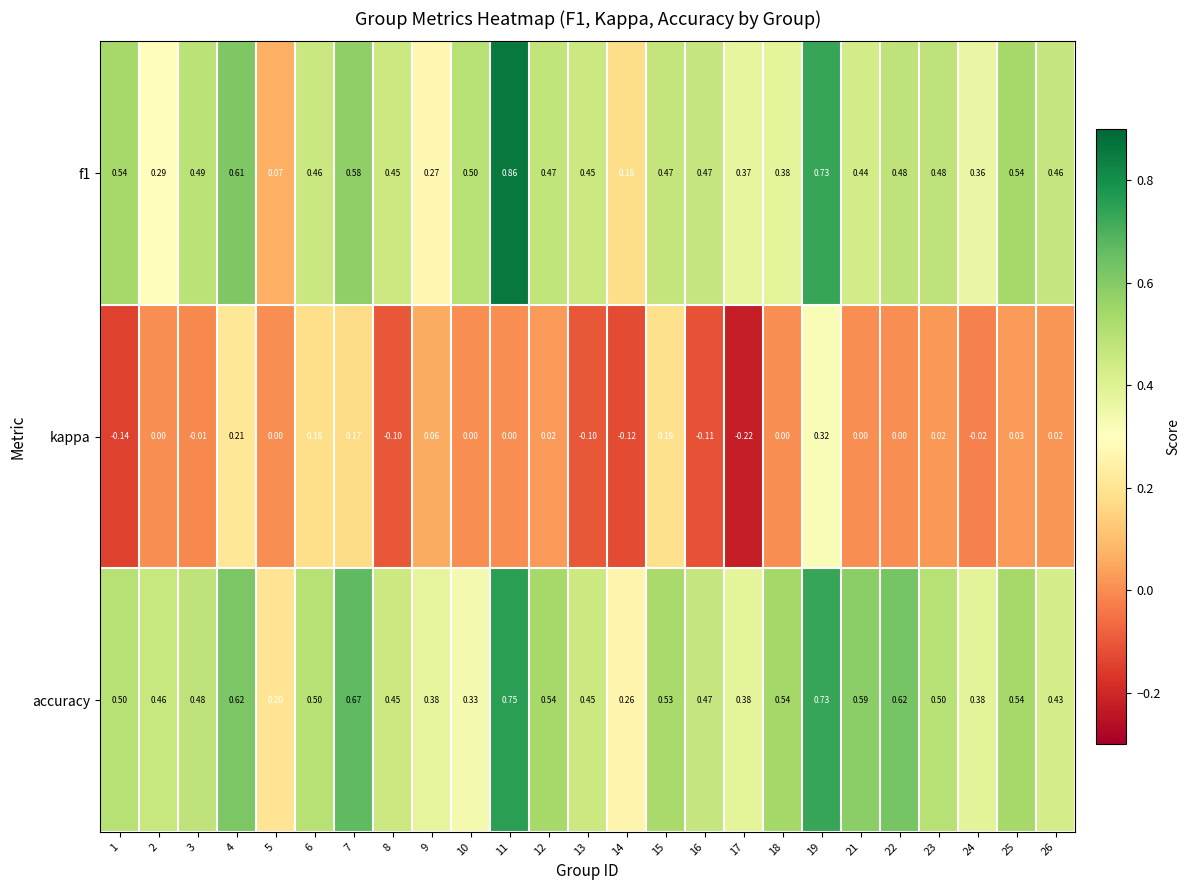

Is the value of kappa at 21 greater than the value of accuracy at 7?

No